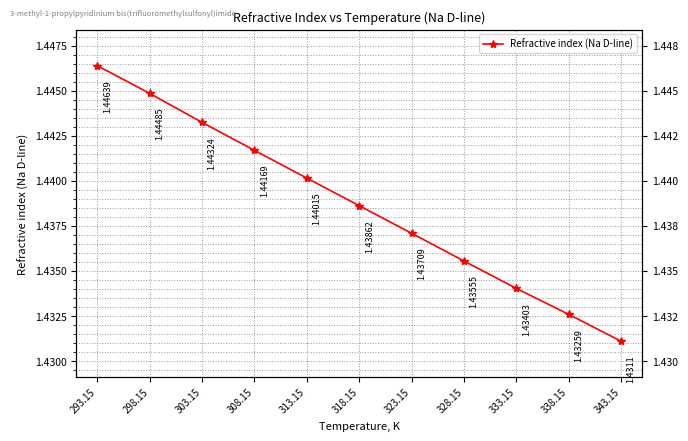

Does the chart display data point markers on the line(s)?

Yes